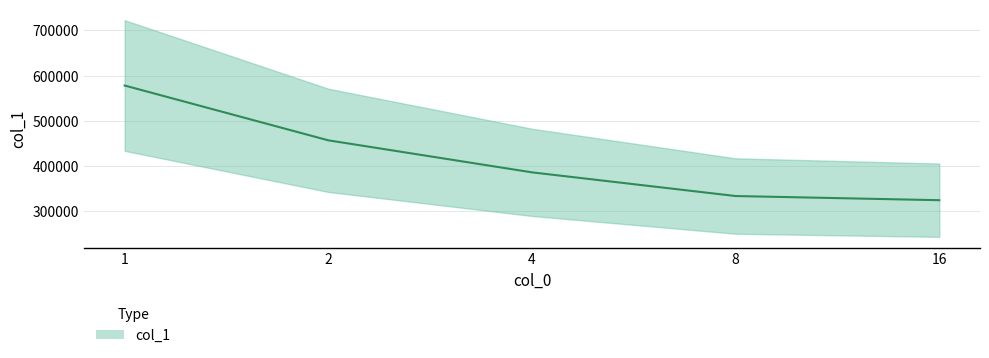

What is the smallest value displayed?

324242